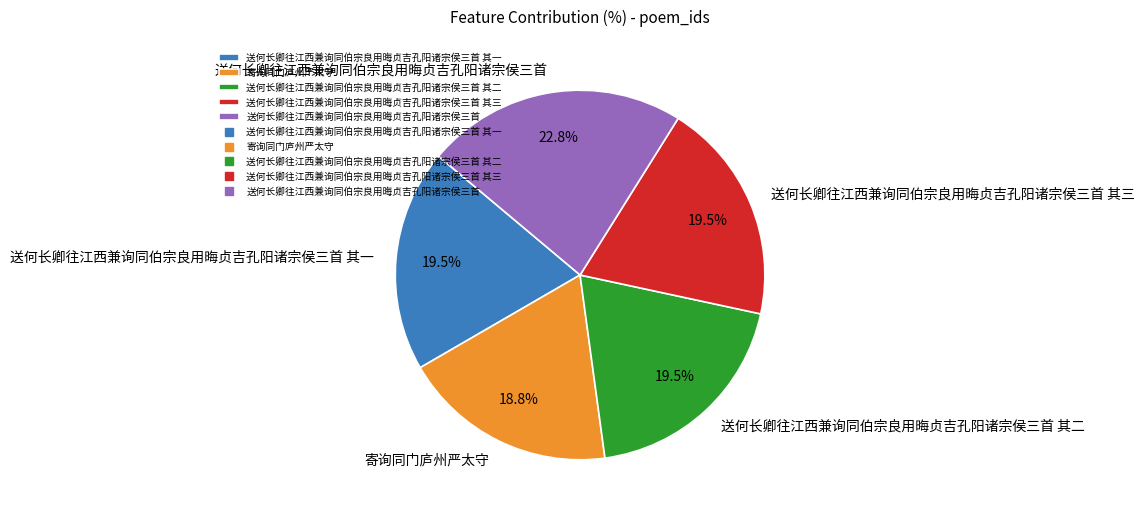

What percentage is the 寄询同门庐州严太守 slice, to the nearest percent?

19%